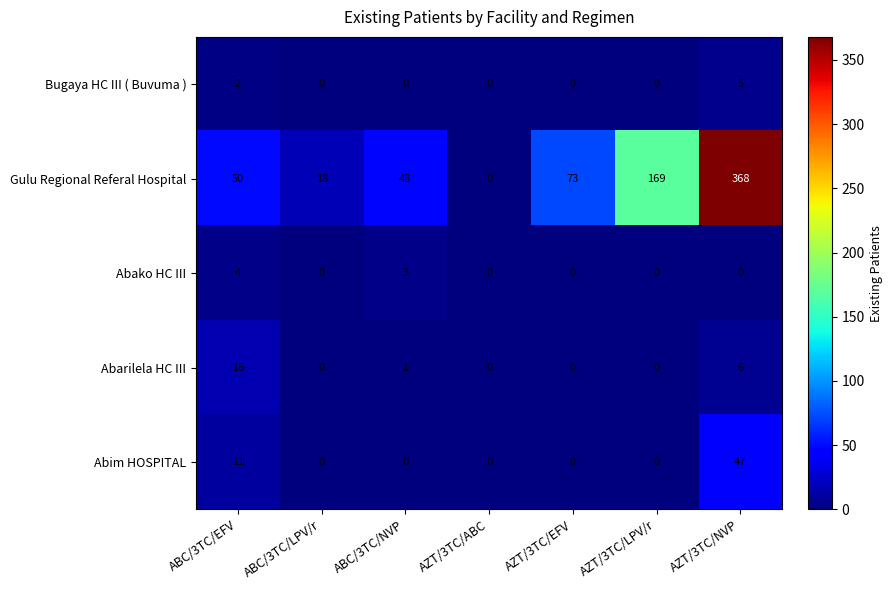

What is the average value of the Abim HOSPITAL series?

8